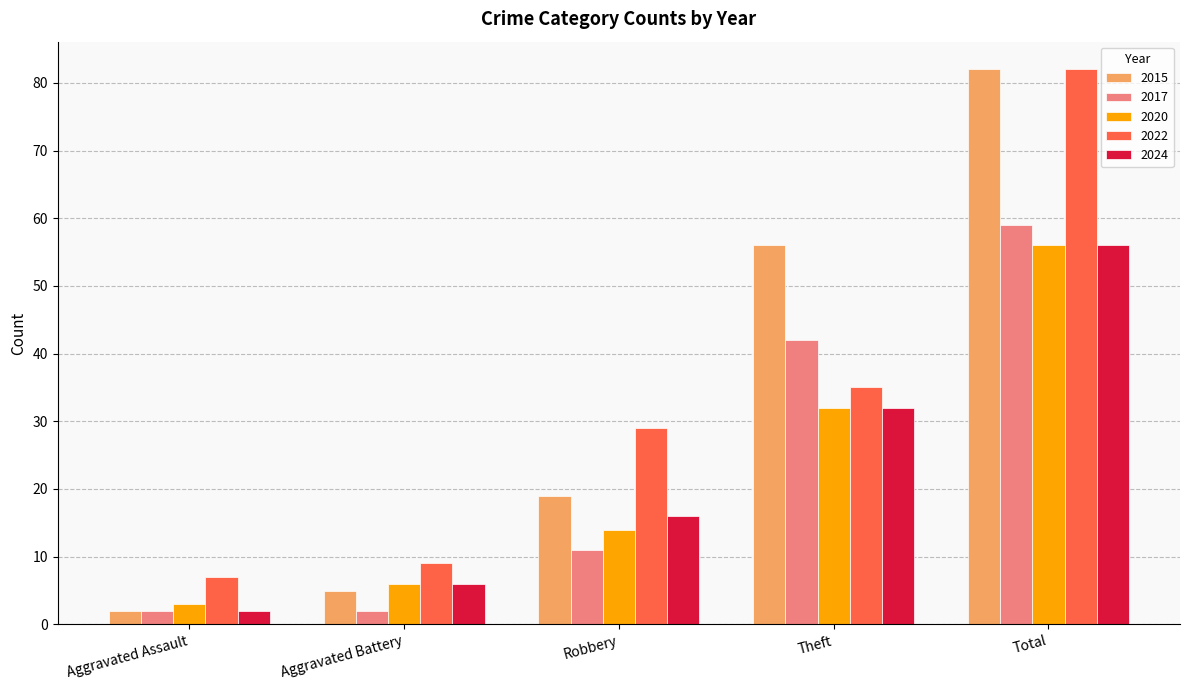

Count the number of data series in this chart.

5